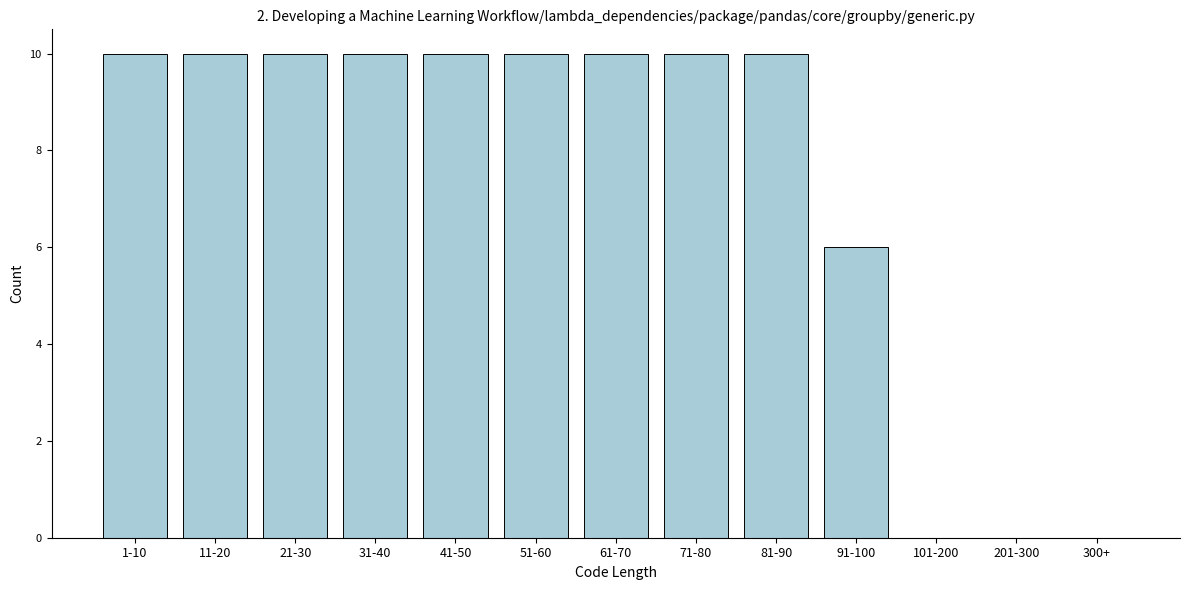

Reading right to left, extract all data points from this chart.

300+=0	201-300=0	101-200=0	91-100=6	81-90=10	71-80=10	61-70=10	51-60=10	41-50=10	31-40=10	21-30=10	11-20=10	1-10=10